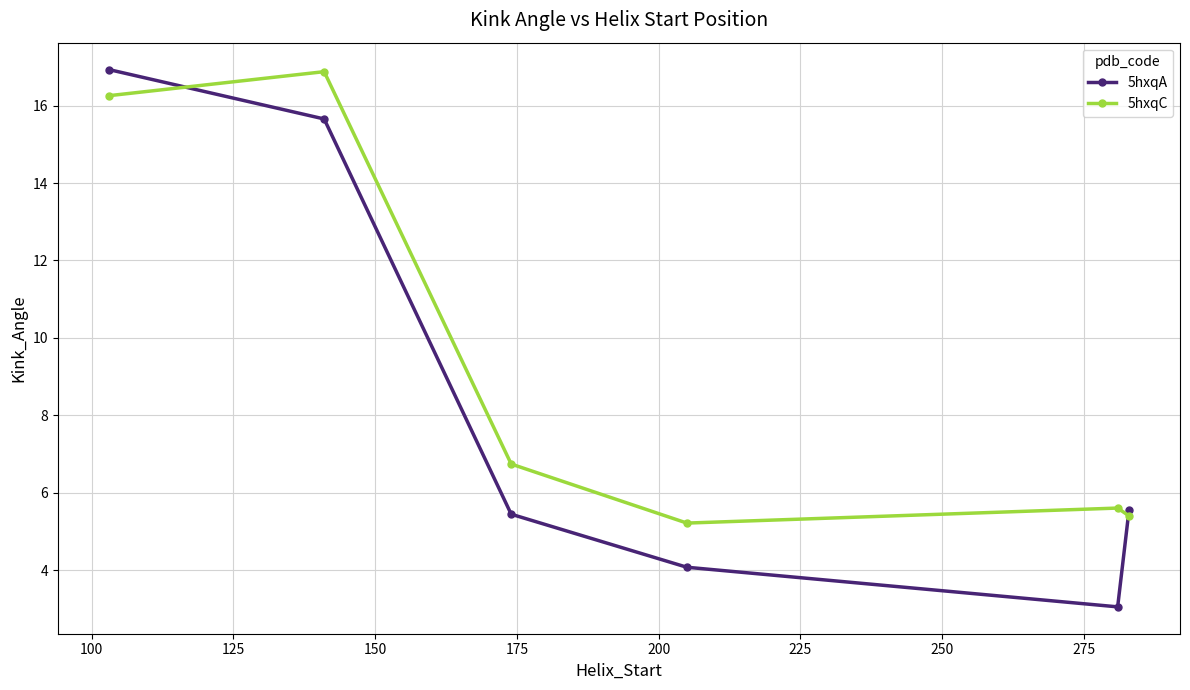

What is the lowest value of the 5hxqC series?

5.2